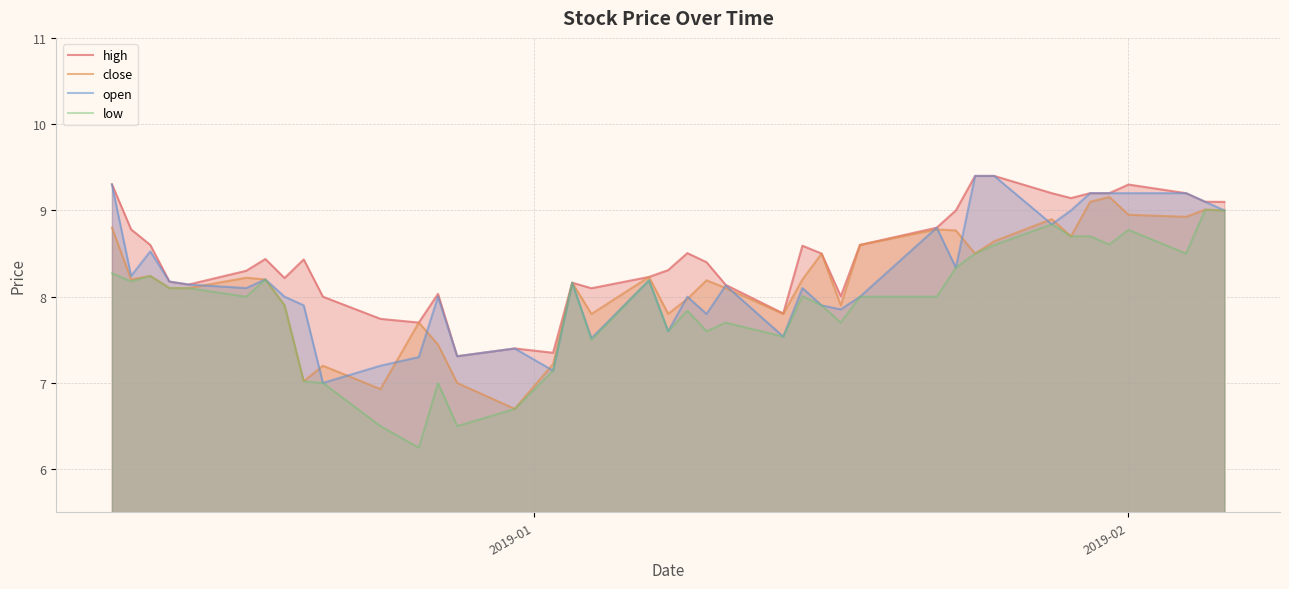

True or false: low and open cross at least once.

False